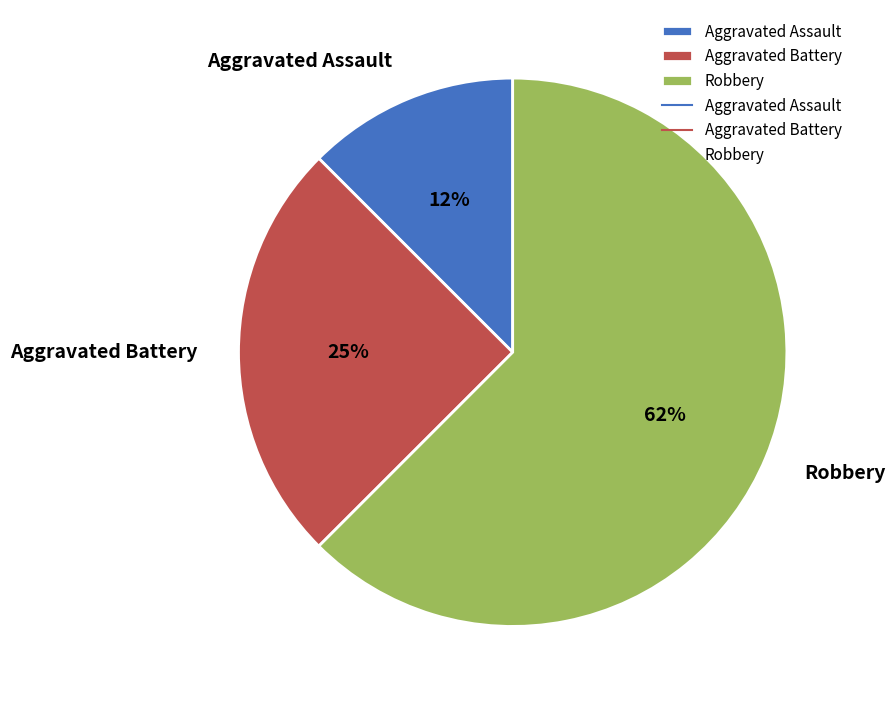

Does Robbery represent more than half of the total?

Yes